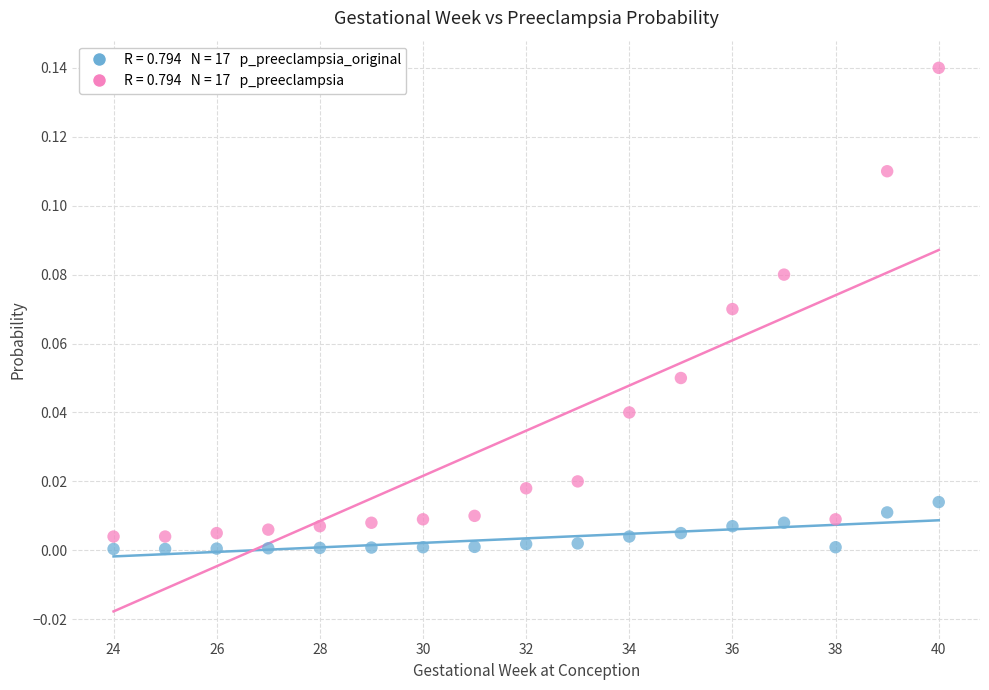

Across all data points, what is the range of X values (max minus min)?

16.0